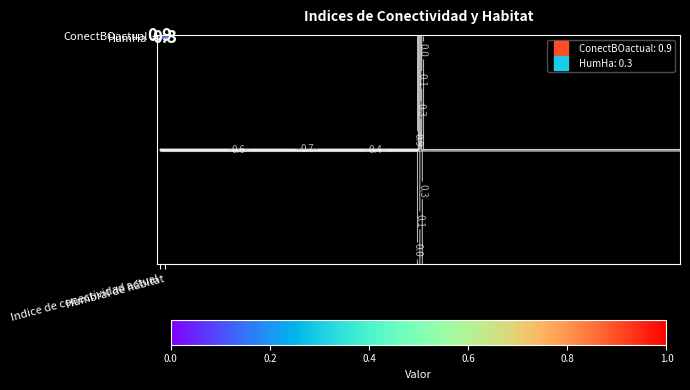

At Indice de conectividad actual, list the series in order from smallest to largest.

HumHa, ConectBOactual